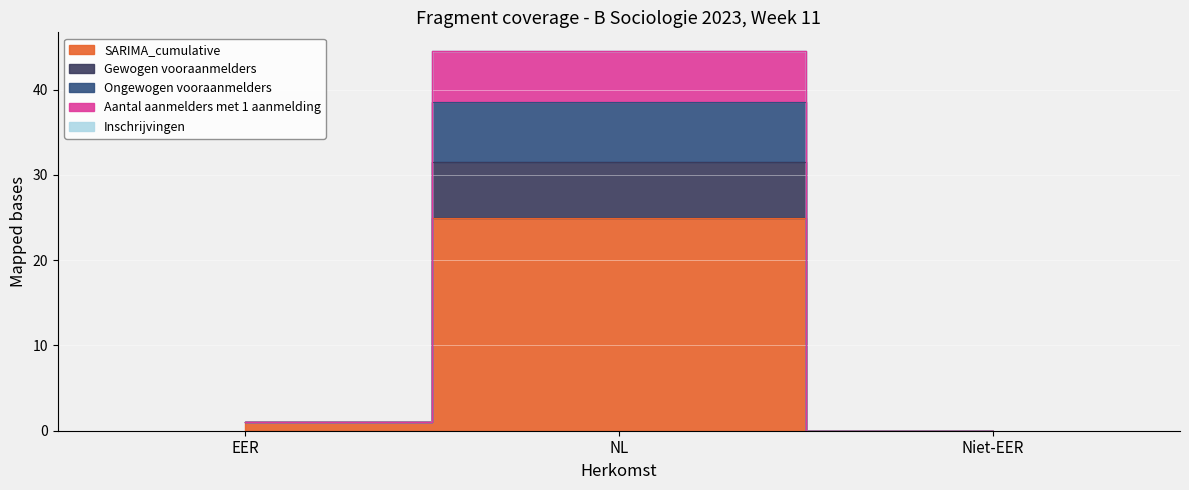

How many series are shown in this chart?

4